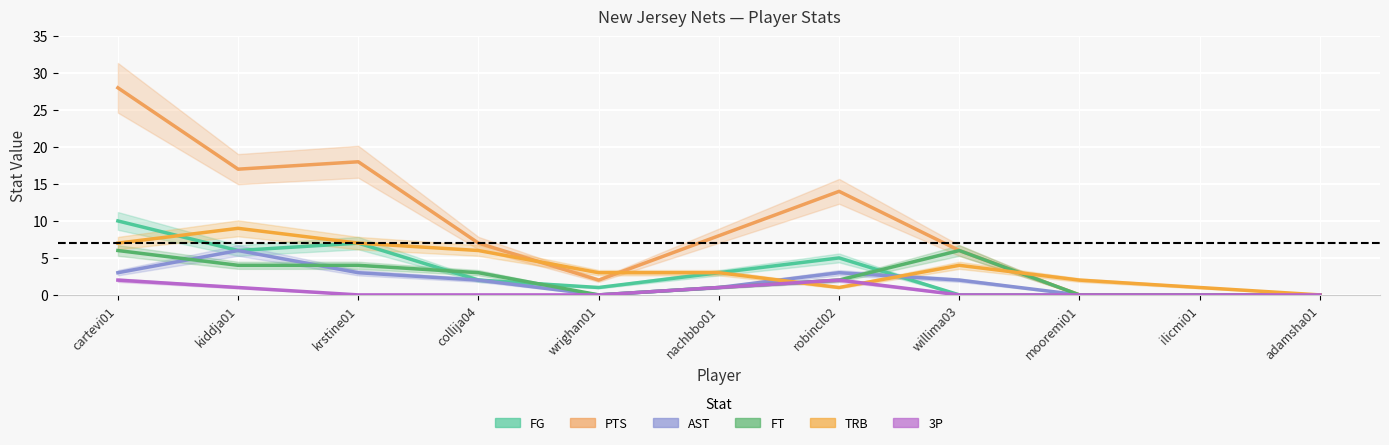

How many lines are shown in the chart?

6